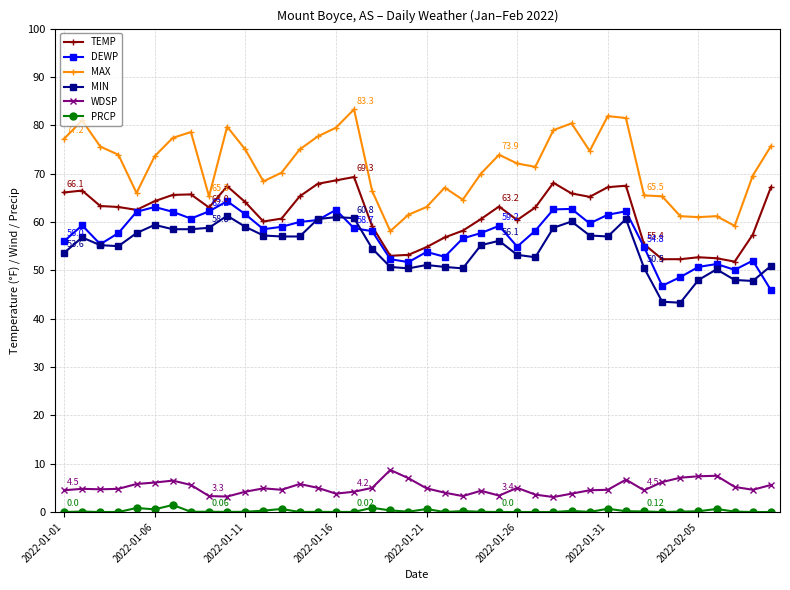

How many lines are shown in the chart?

6